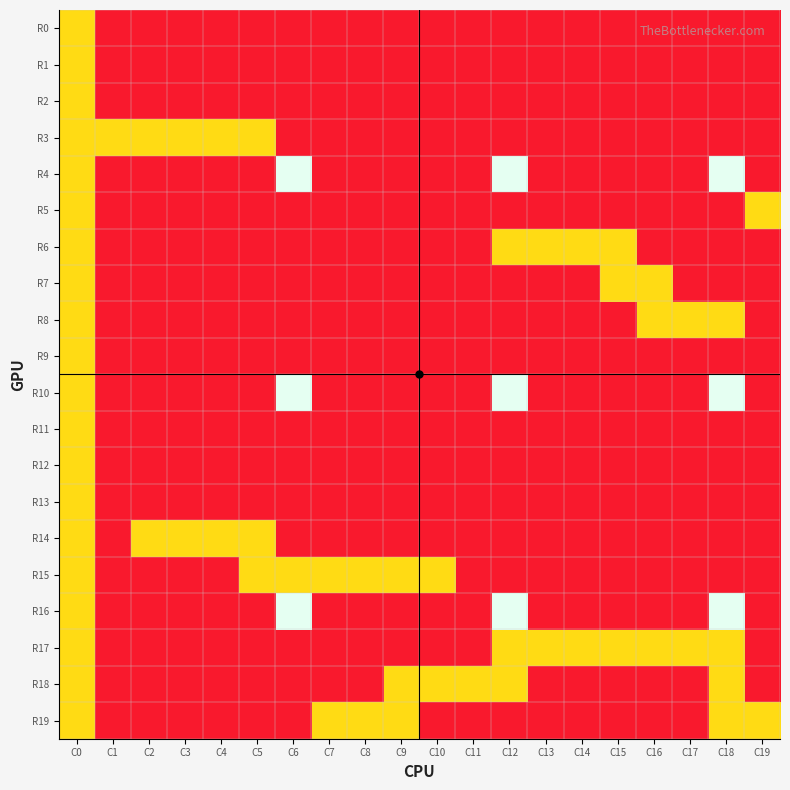

Which series has the largest range (max minus min)?

R4